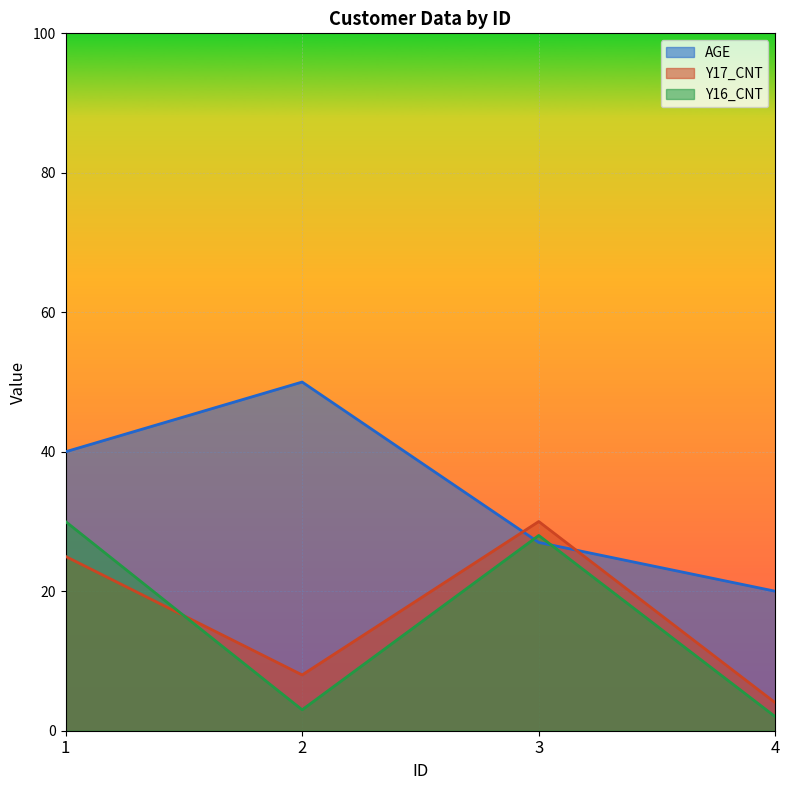

What is the difference between the second highest and second lowest values in the Y16_CNT series?

25